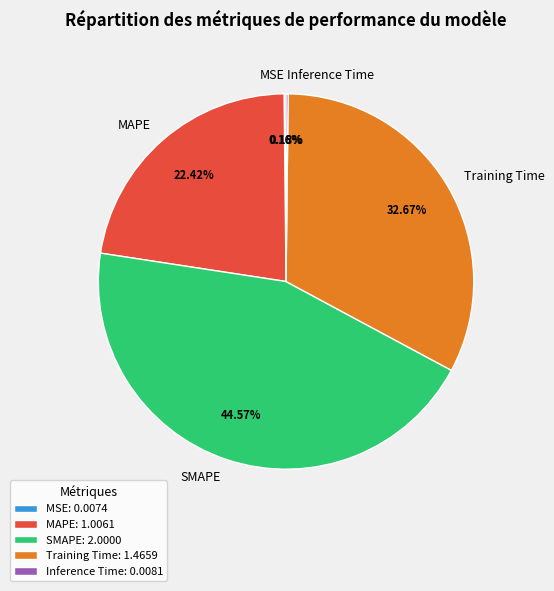

Does any single category account for the majority?

No